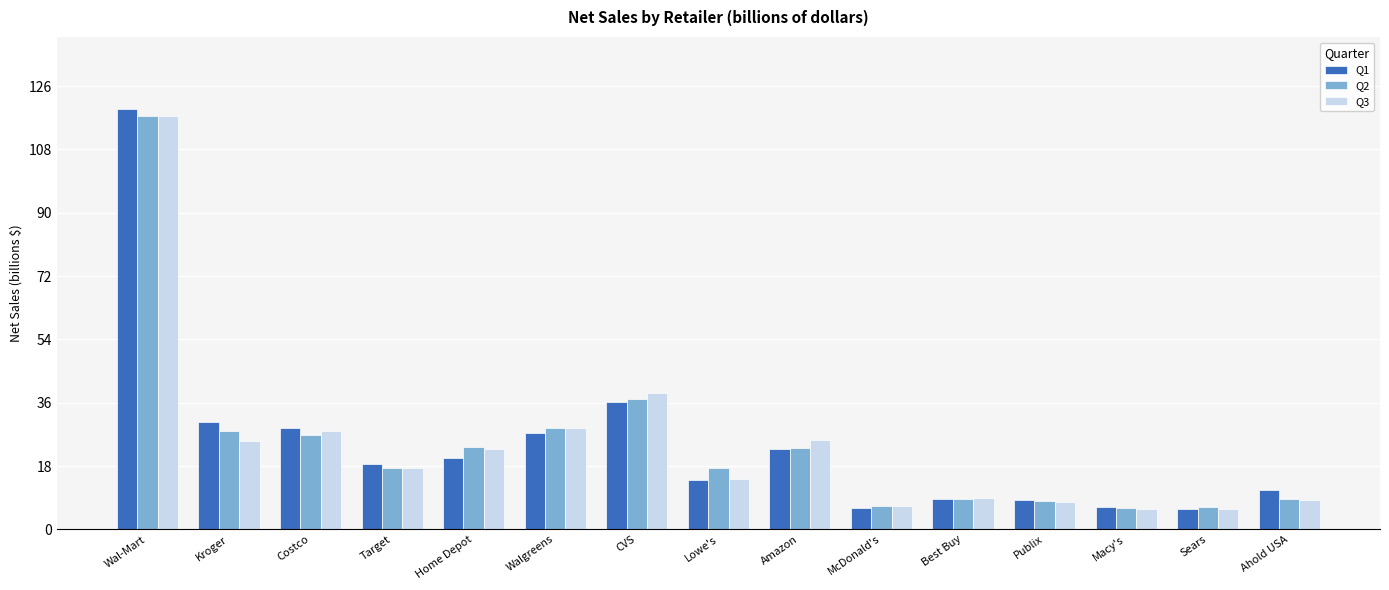

The Q2 series shows 22.8 at Lowe's. True or false?

False